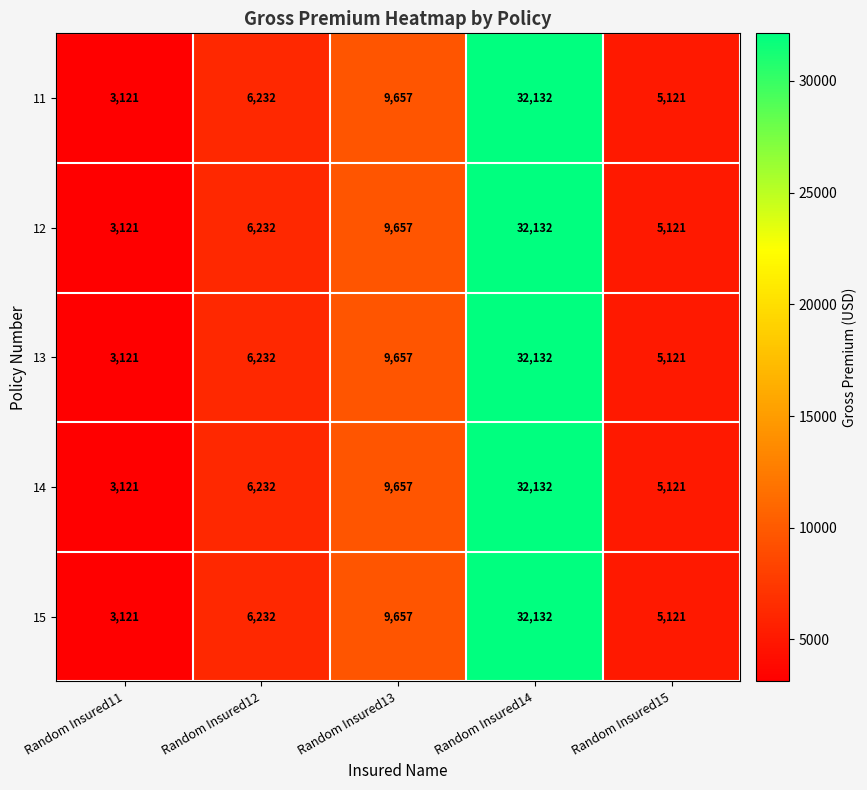

Which category has the lowest value in the 12 series?

Random Insured11